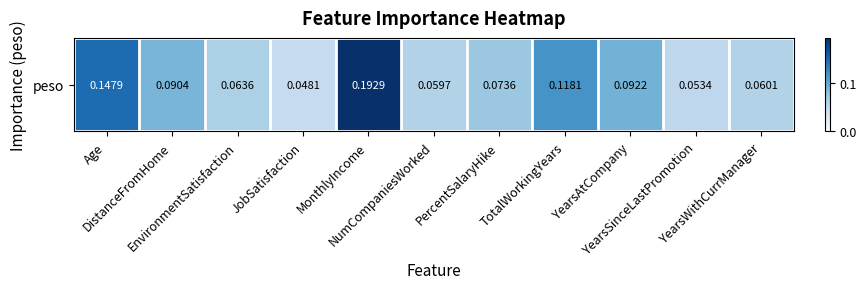

Rank the categories by value from lowest to highest.

JobSatisfaction, YearsSinceLastPromotion, NumCompaniesWorked, YearsWithCurrManager, EnvironmentSatisfaction, PercentSalaryHike, DistanceFromHome, YearsAtCompany, TotalWorkingYears, Age, MonthlyIncome